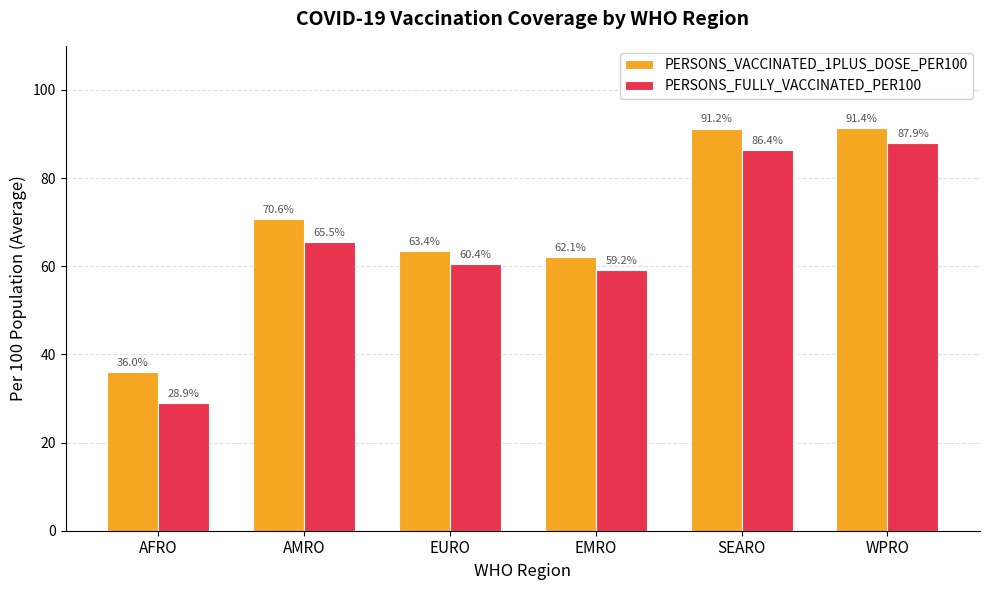

What is the value of the PERSONS_VACCINATED_1PLUS_DOSE_PER100 bar at the 5th from the left?

91.2